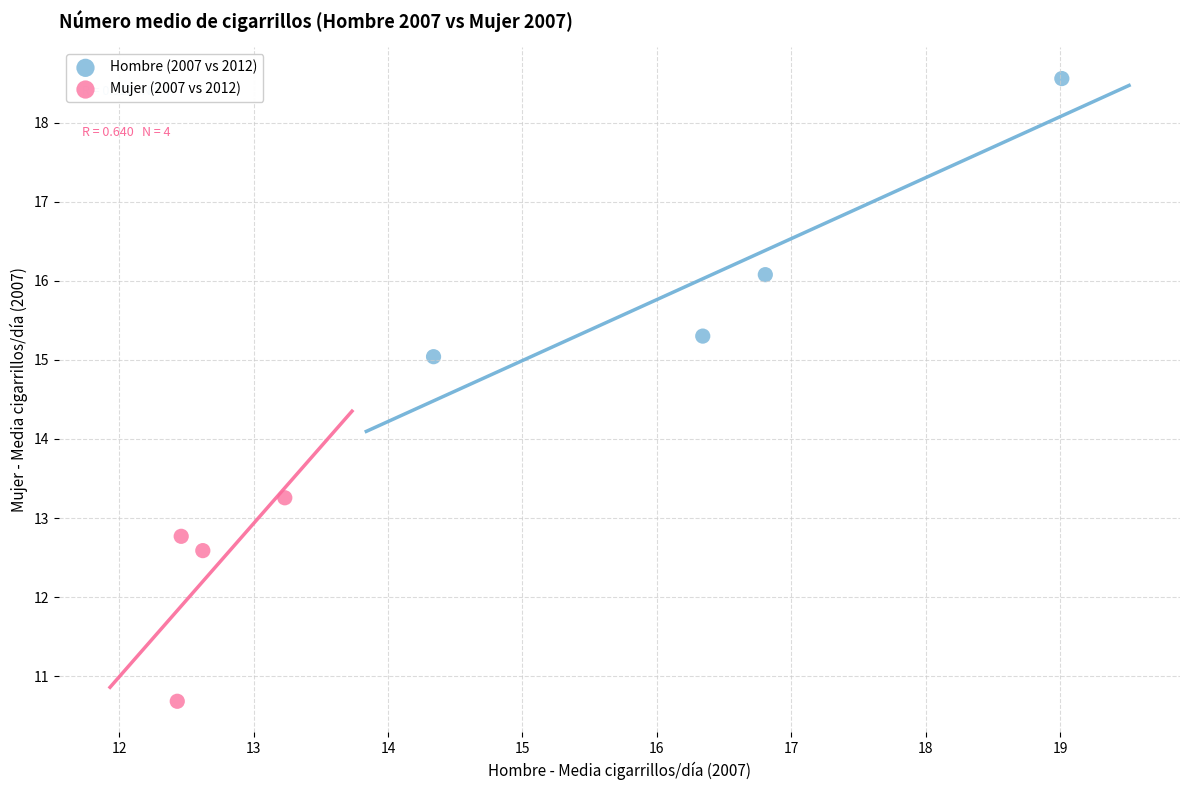

Which series reaches the maximum Y coordinate?

Hombre (2007 vs 2012)